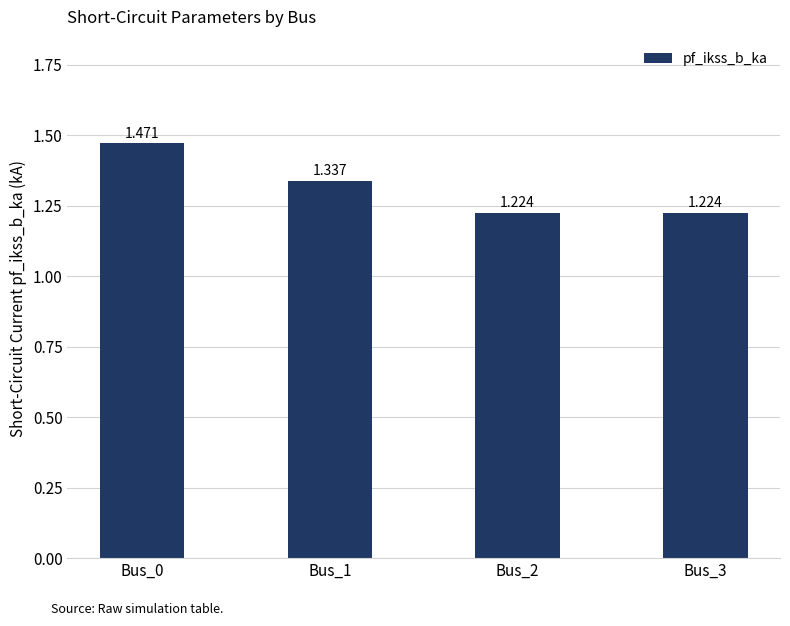

What is the value of the 3rd bar from the left?

1.2